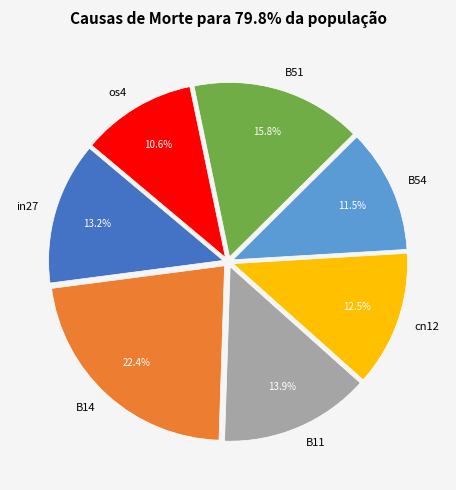

Rank the categories by value from highest to lowest.

B14, B51, B11, in27, cn12, B54, os4